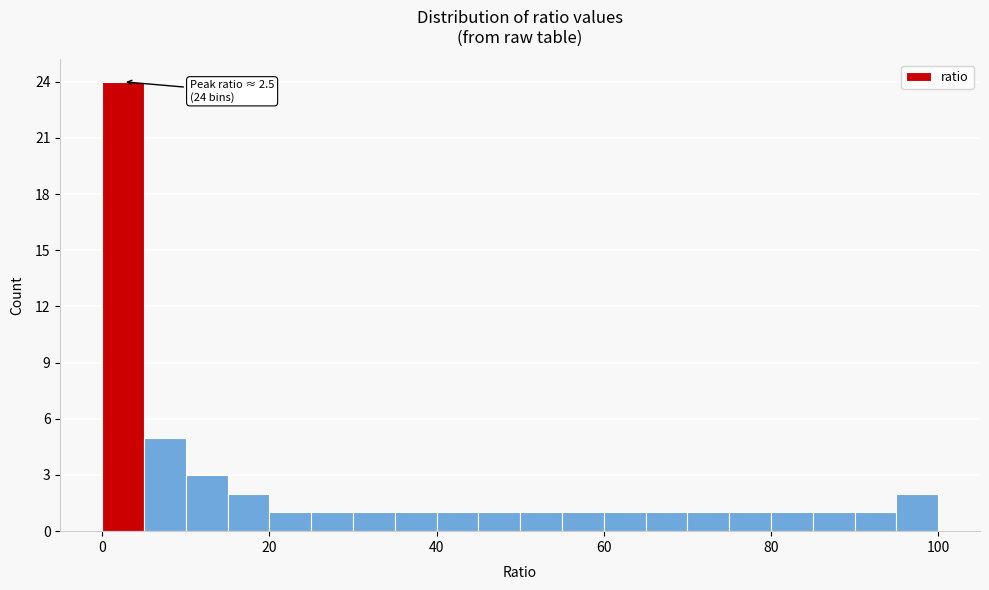

Read against the x-axis, roughly where is the centre of the tallest bar?

2